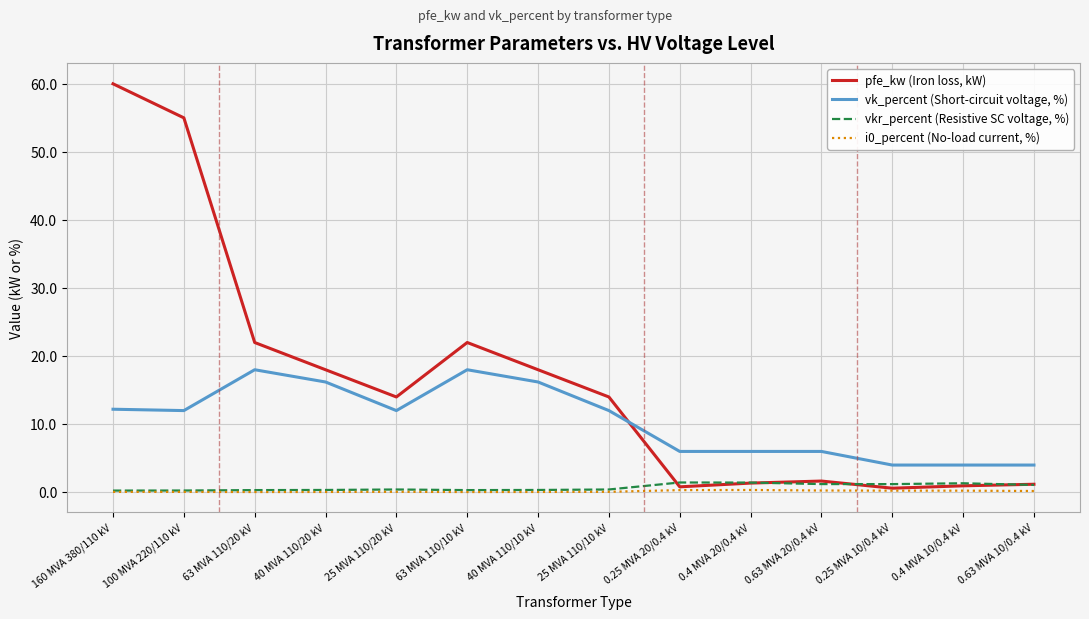

What is the difference between the maximum and second lowest values in the vkr_percent (Resistive SC voltage, %) series?

1.2